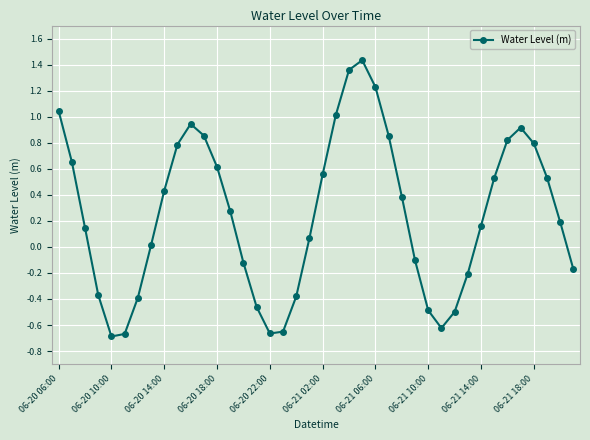

True or false: there are more than 2 points higher than both neighbors.

True